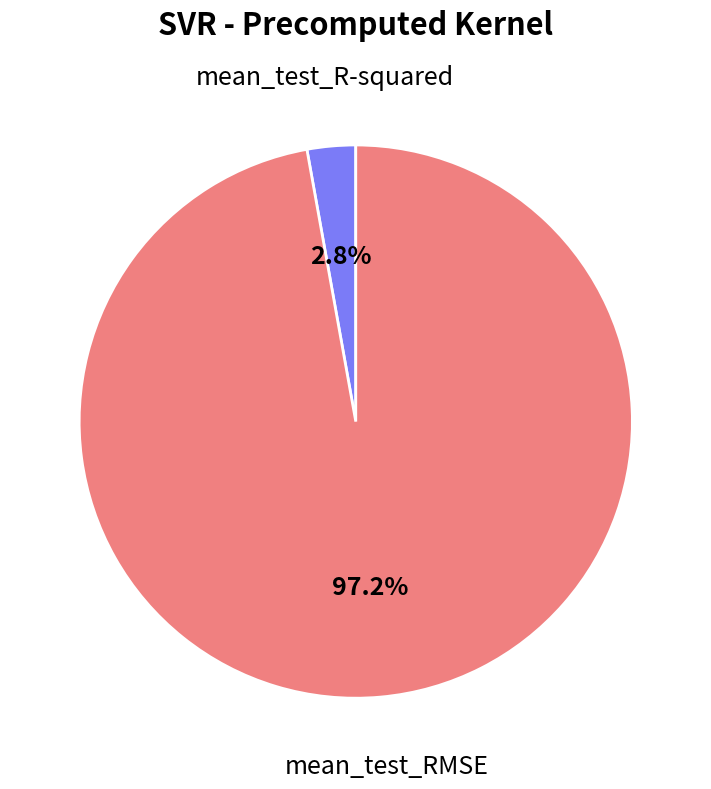

What percentage do mean_test_R-squared and mean_test_RMSE together represent?

100.0%